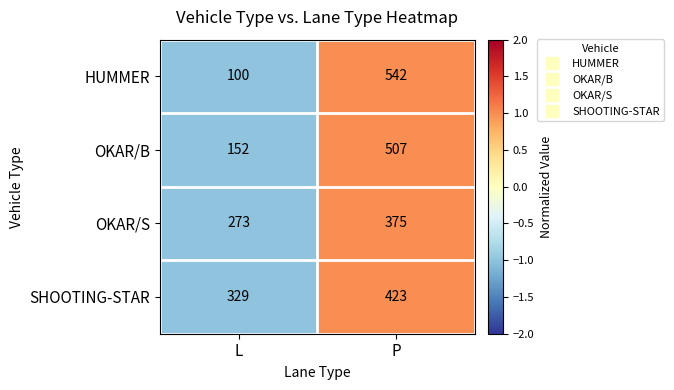

What is the greatest value displayed?

542